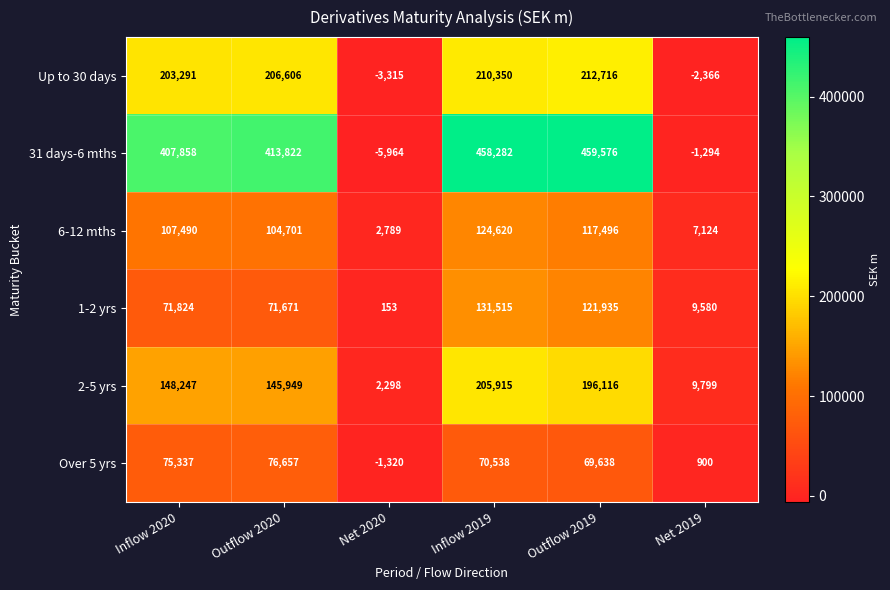

What is the difference between the 1-2 yrs values at Inflow 2020 and Net 2020?

71671